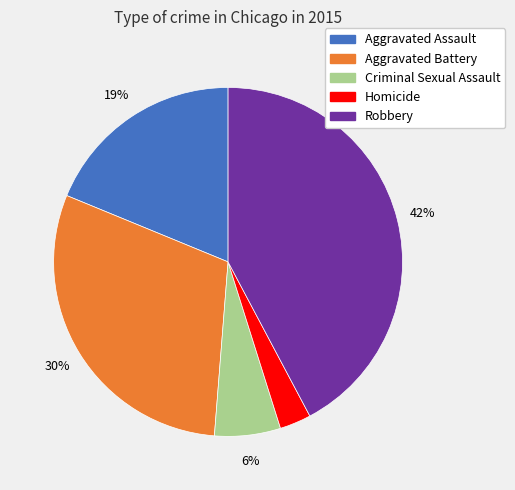

To the nearest percent, what percentage of the pie is Criminal Sexual Assault?

6%